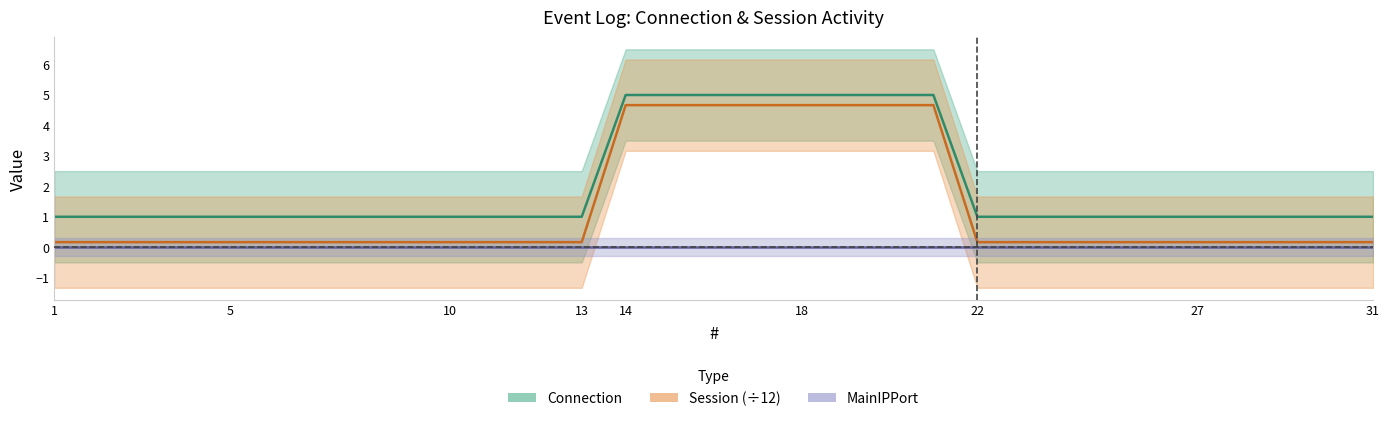

What is the sum of all Session values?

41.2